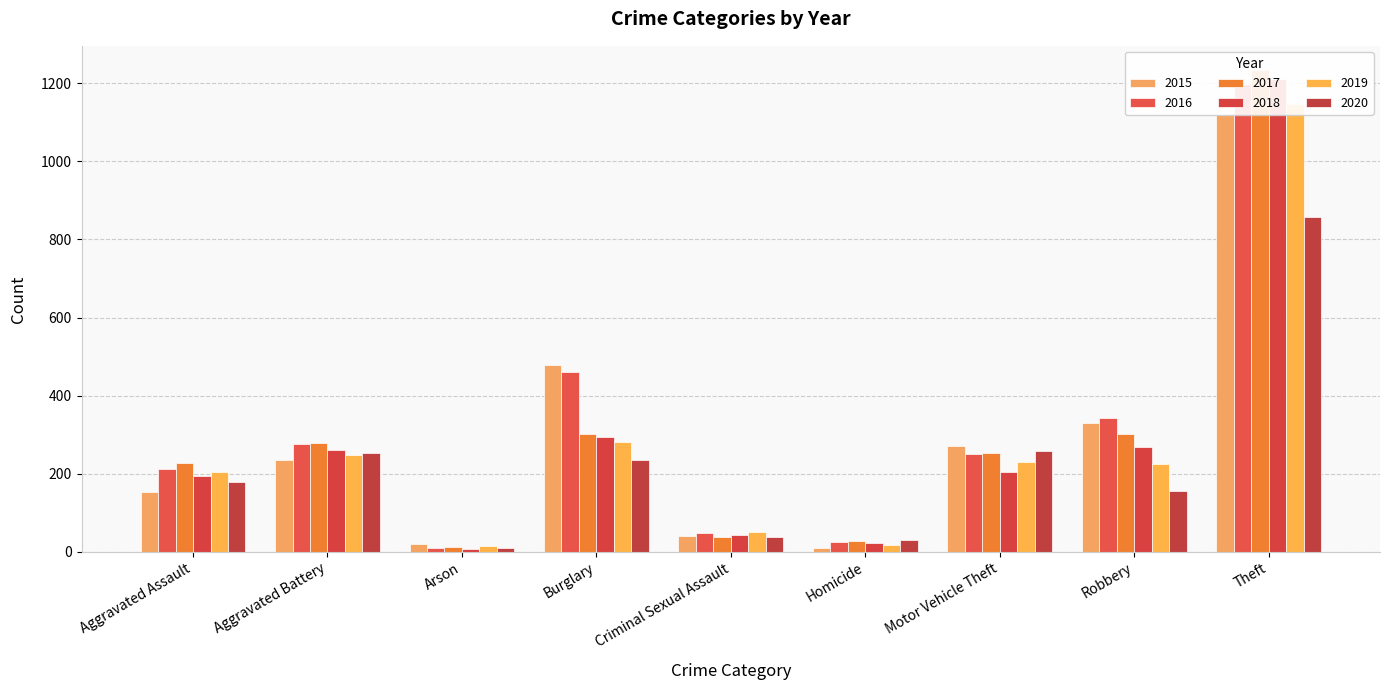

What is the average value of the 2019 series?

269